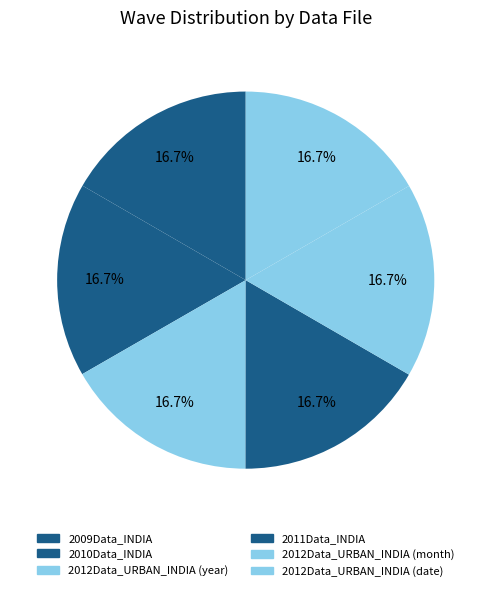

To the nearest percent, what is the average slice percentage?

17%